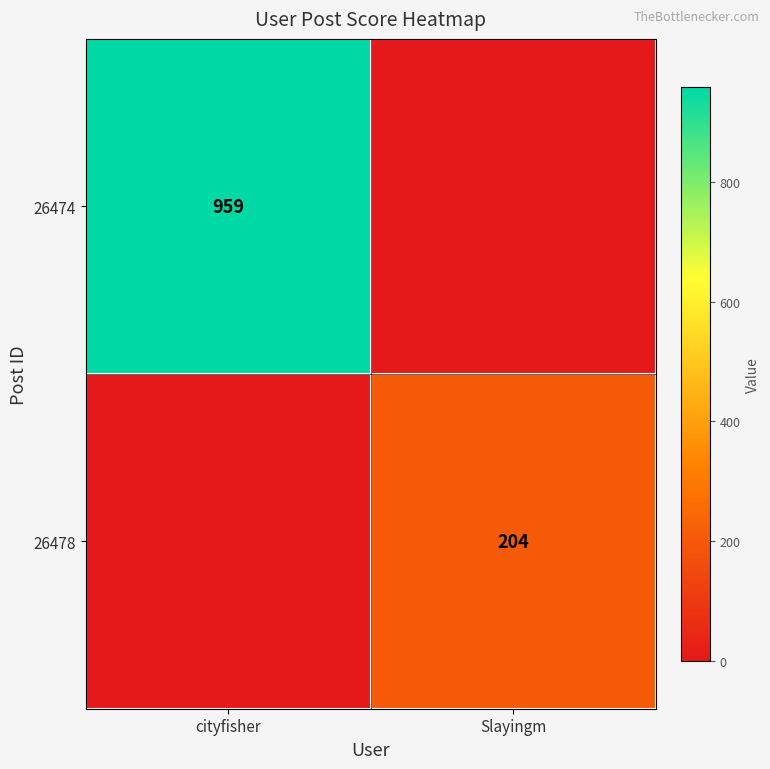

At how many categories does at least one series exceed 833?

1